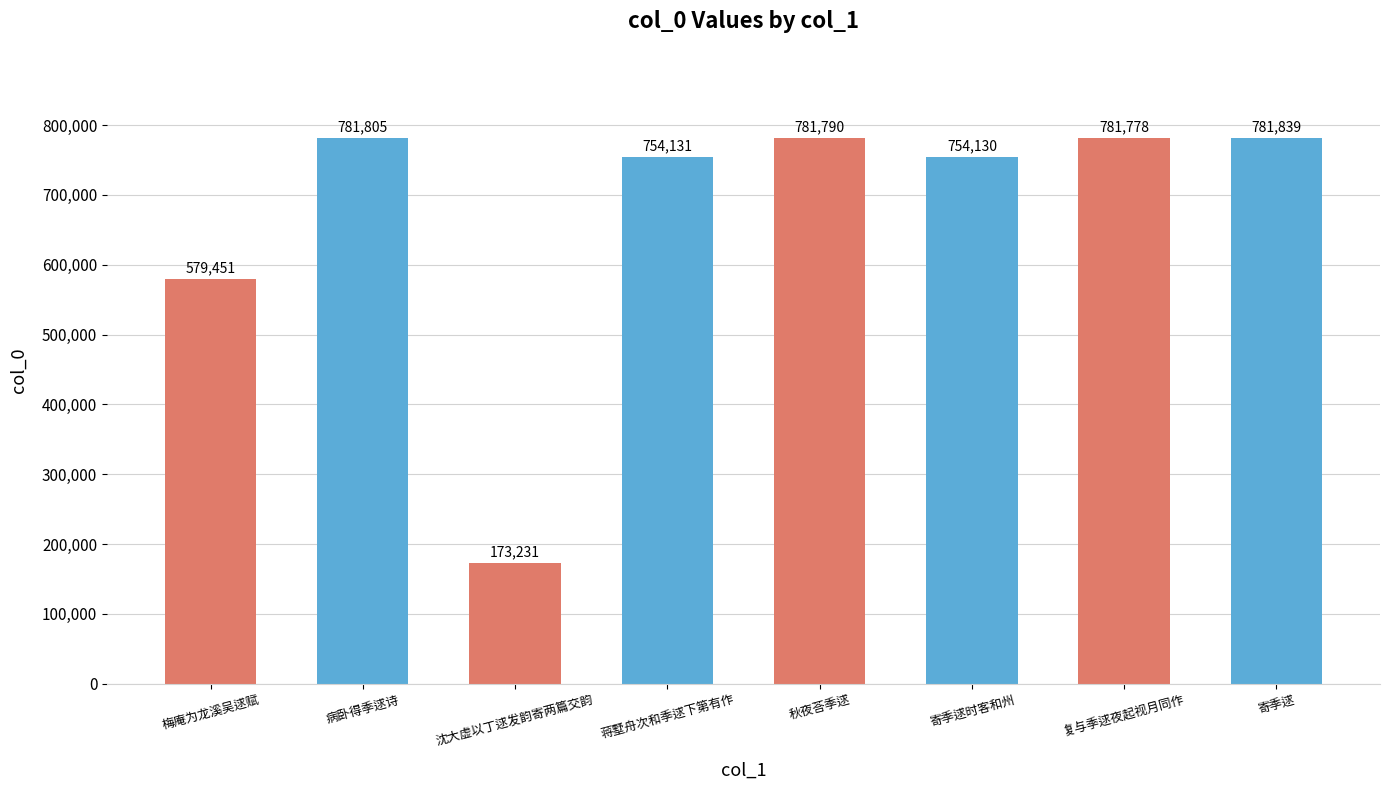

How many data points does each series have?

8